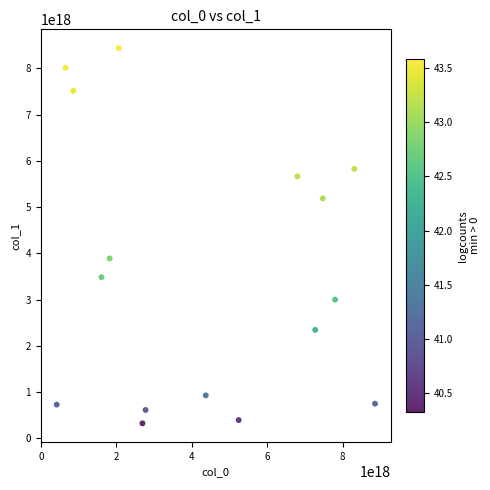

What is the range of X values (max minus min)?

8442140908244505600